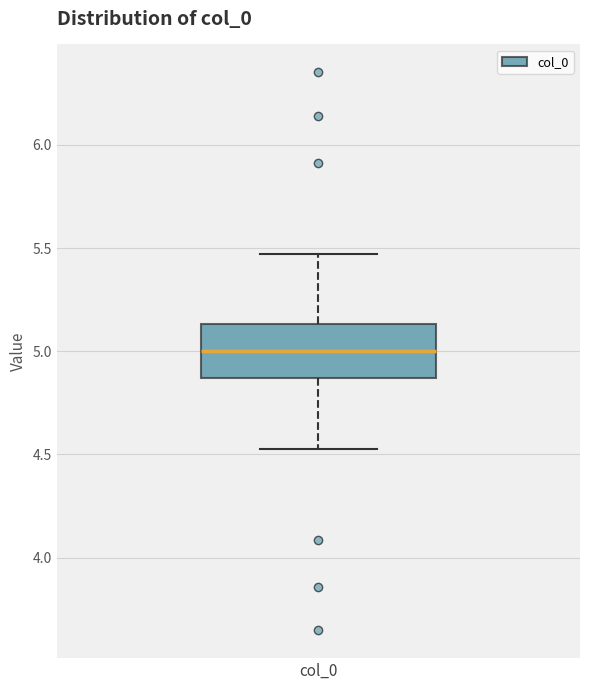

Read this box plot against the y-axis: the position of the median line, the range covered by the box, and the ends of both whiskers. The values are not printed on the chart, so give them approximately, as read against the axis.

median 5.00, box 4.85 to 5.15, whiskers 4.55 to 5.45